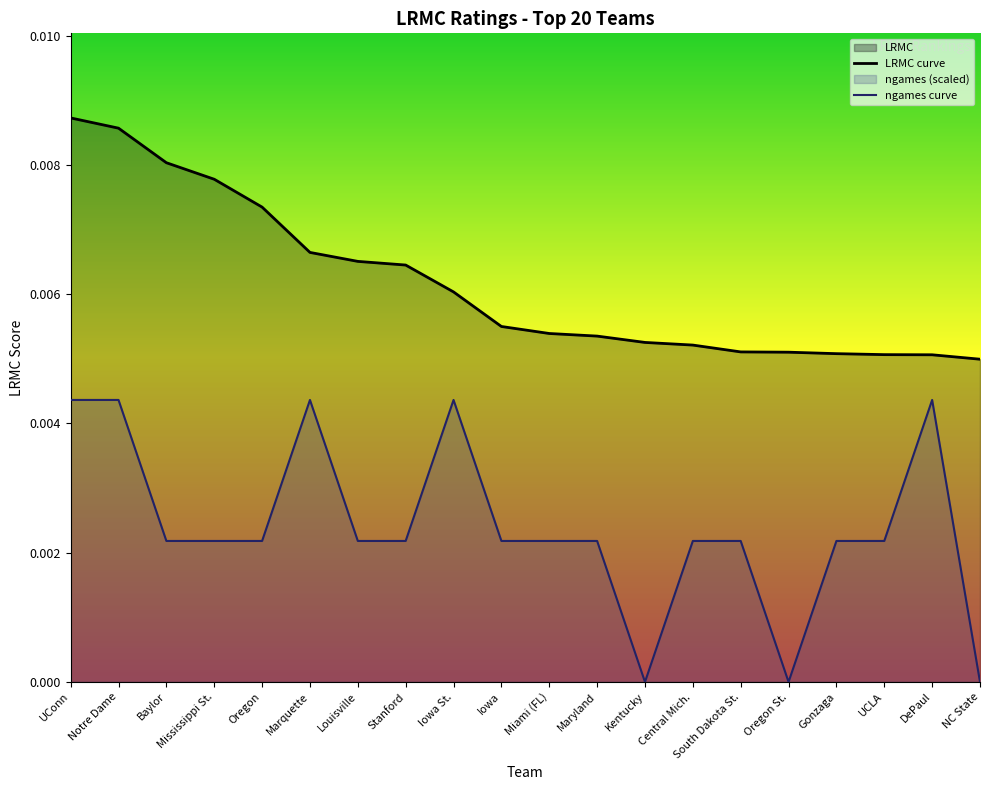

True or false: ngames_norm and LRMC intersect in this chart.

False